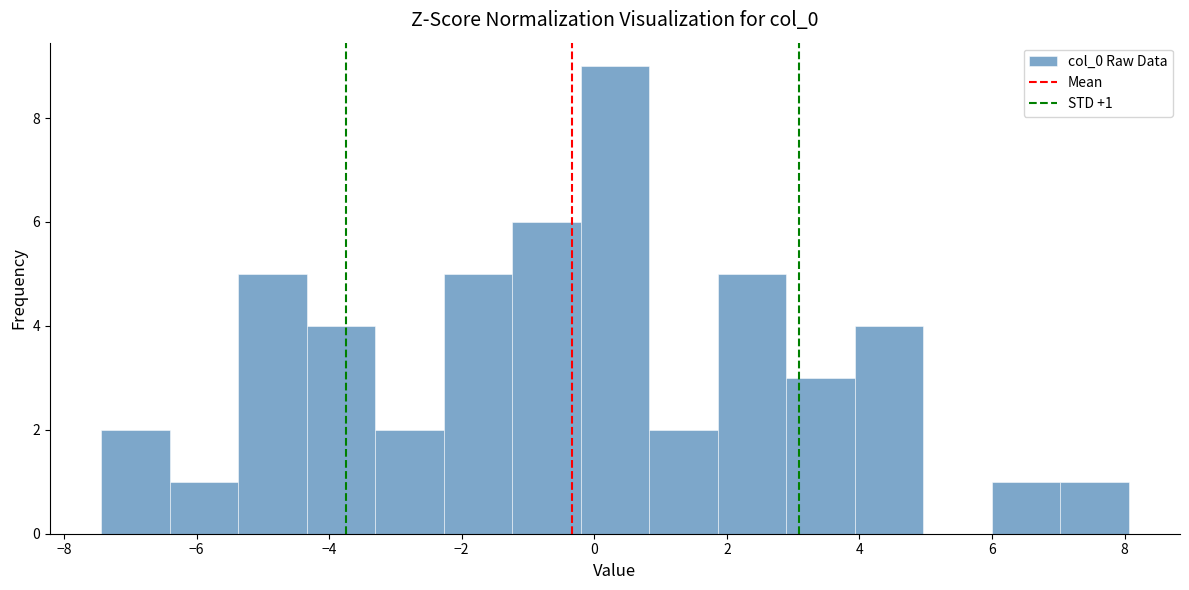

Which range on the x-axis has the tallest bar?

-0.2 to 0.8